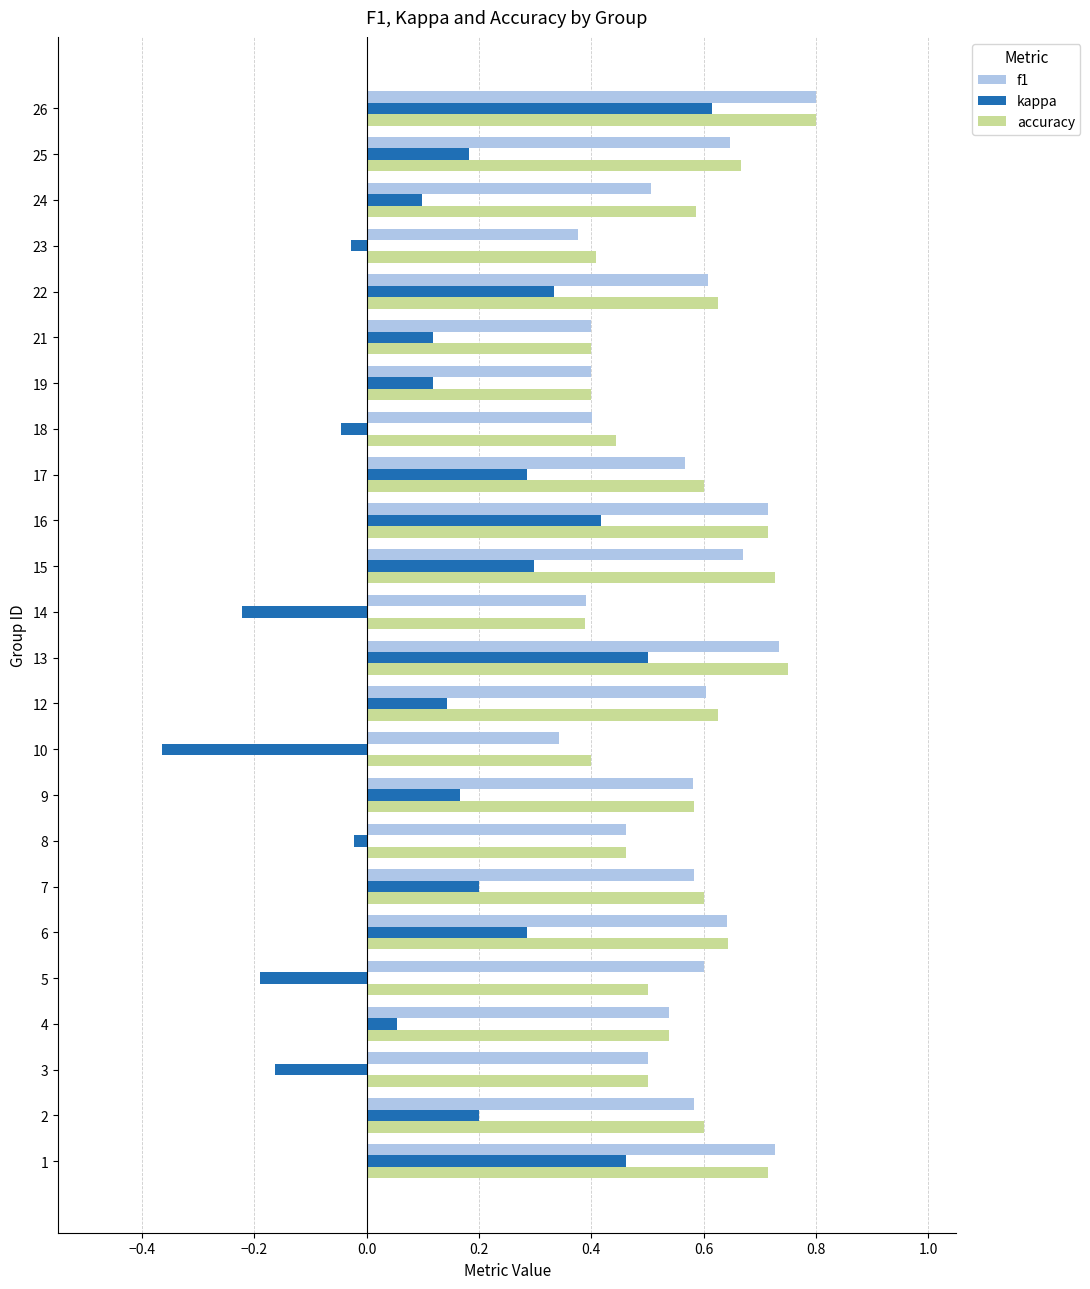

Which category has the highest value across all series?

26